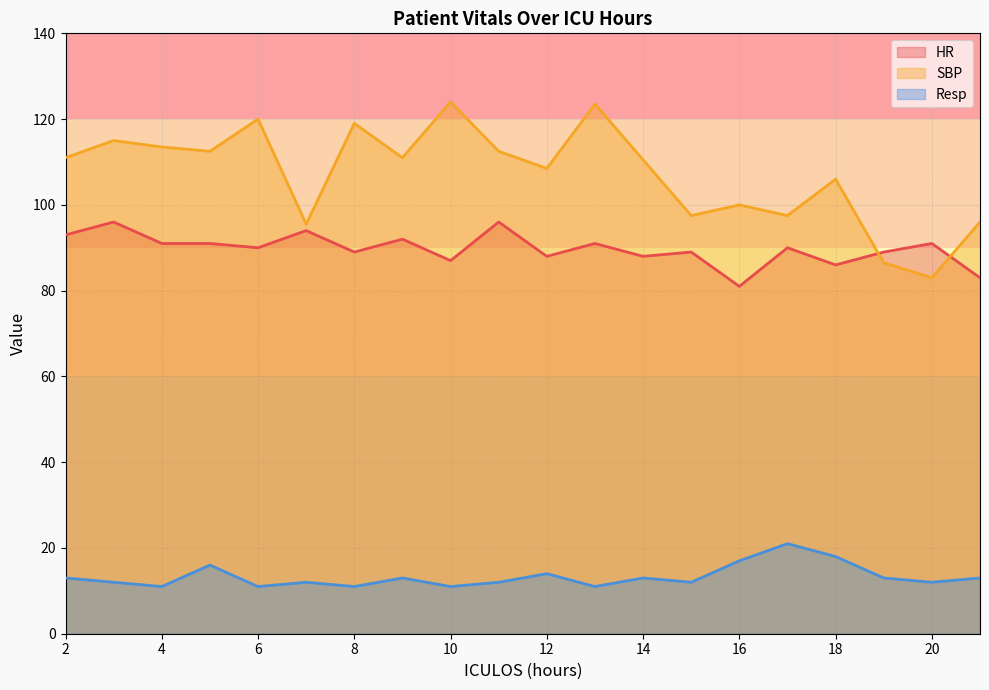

What is the average value of the SBP series?

107.2